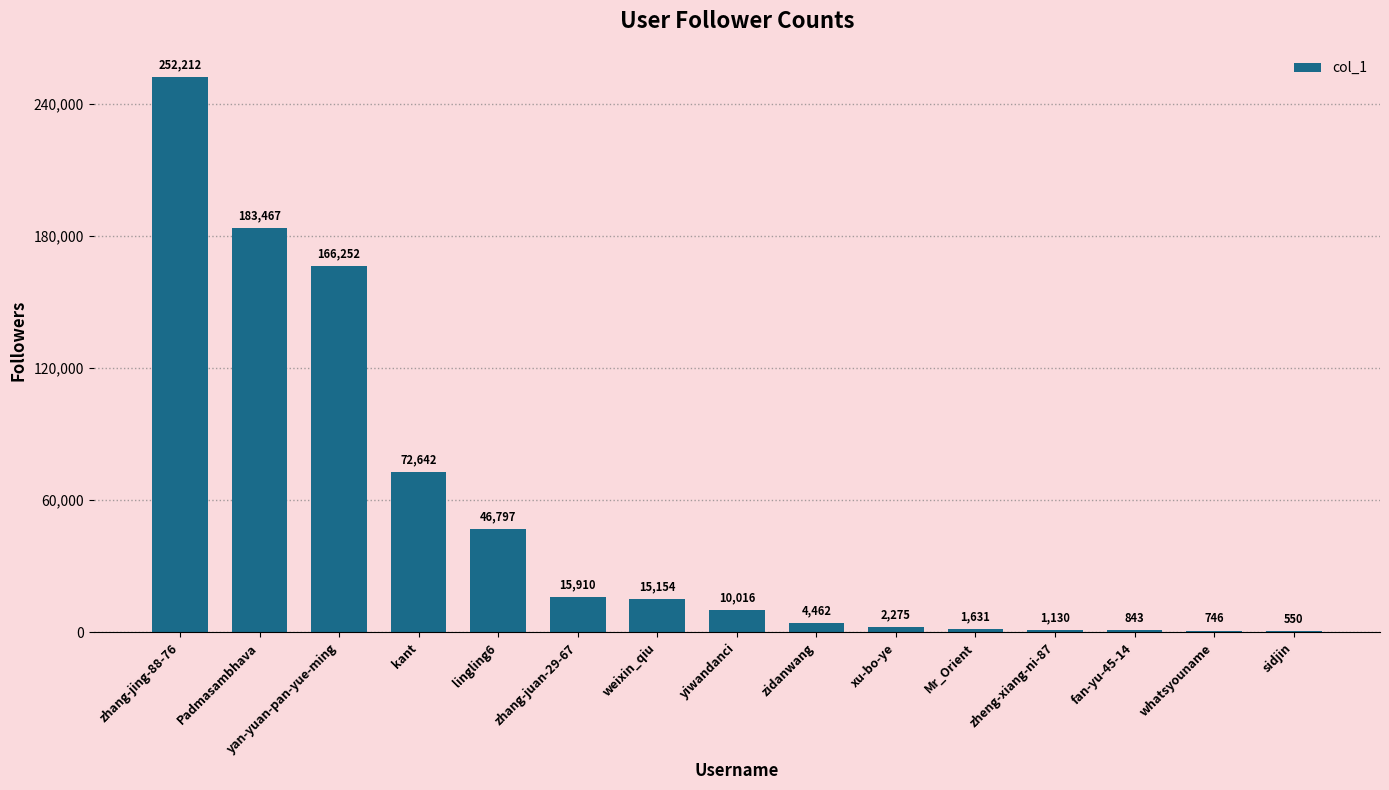

What is the change in value from Mr_Orient to fan-yu-45-14?

-788